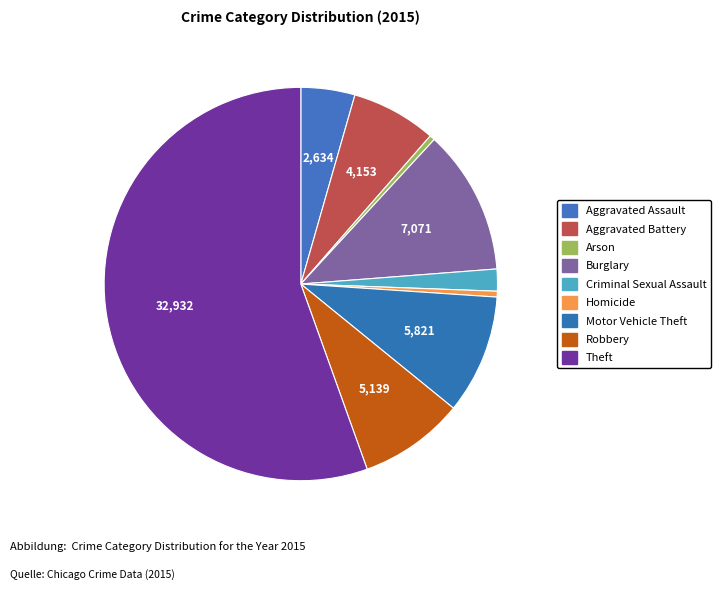

Which category has the biggest portion of the pie?

Theft